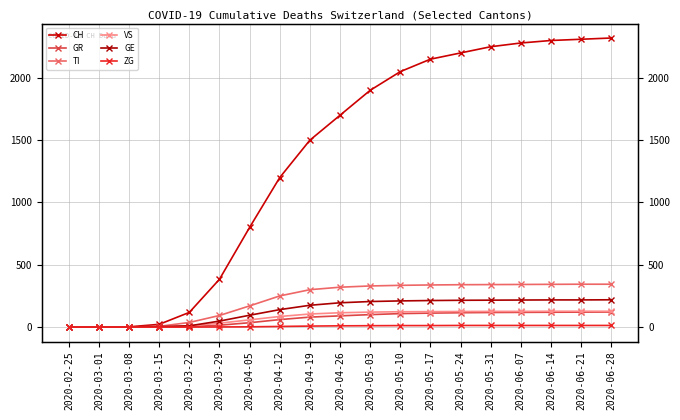

How many lines are shown in the chart?

6